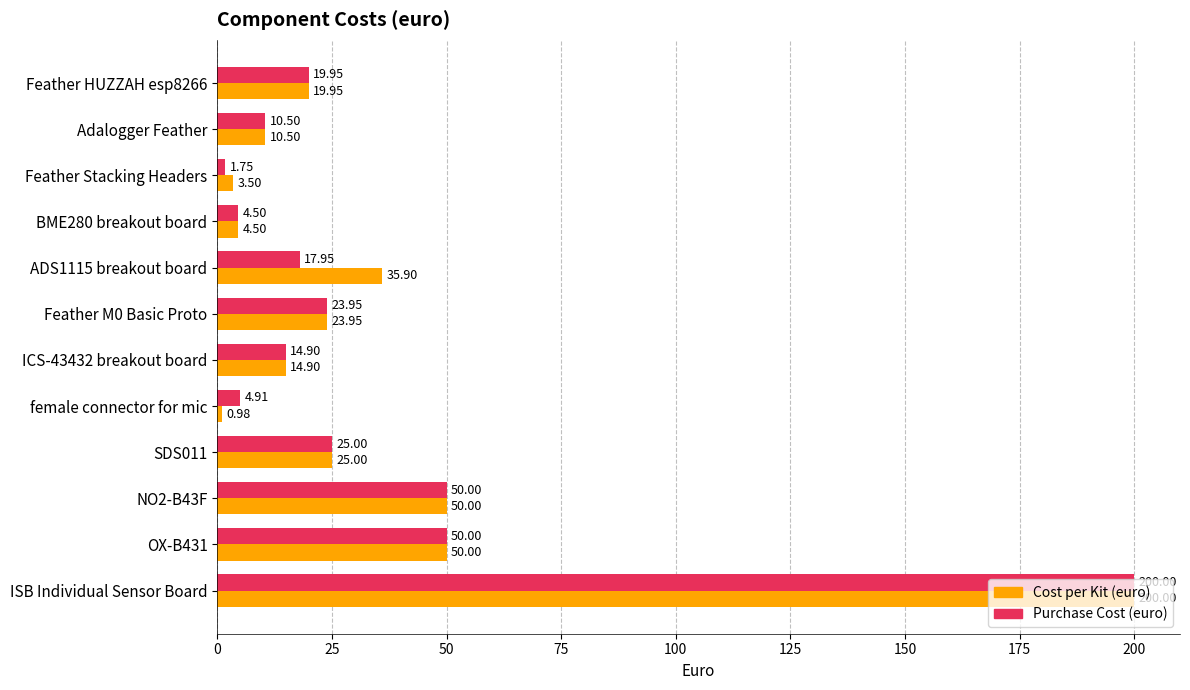

What is the sum of all Purchase Cost (euro) values?

423.4